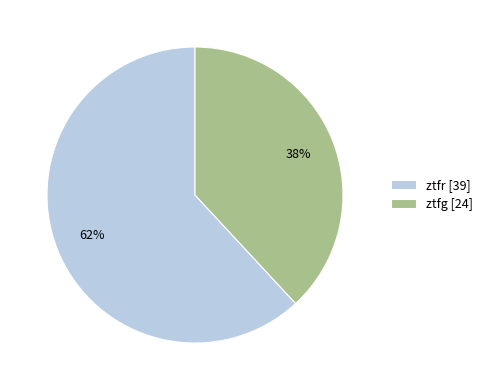

What percentage is the ztfr slice, to the nearest percent?

62%